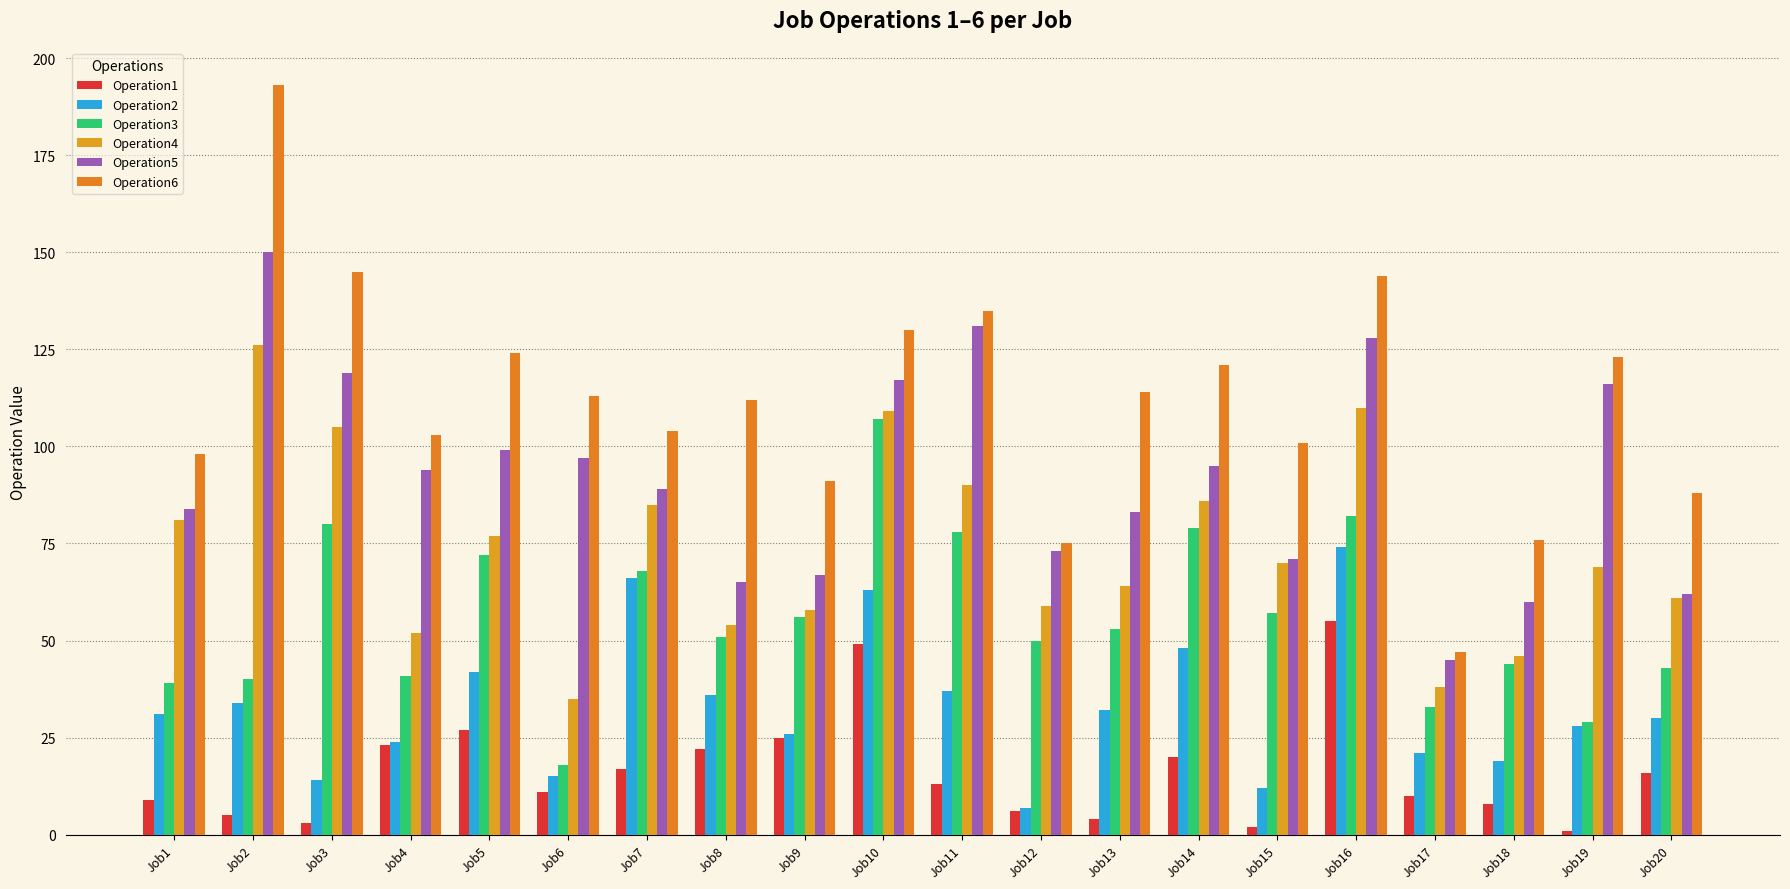

At which category is the sum across all series the highest?

Job16